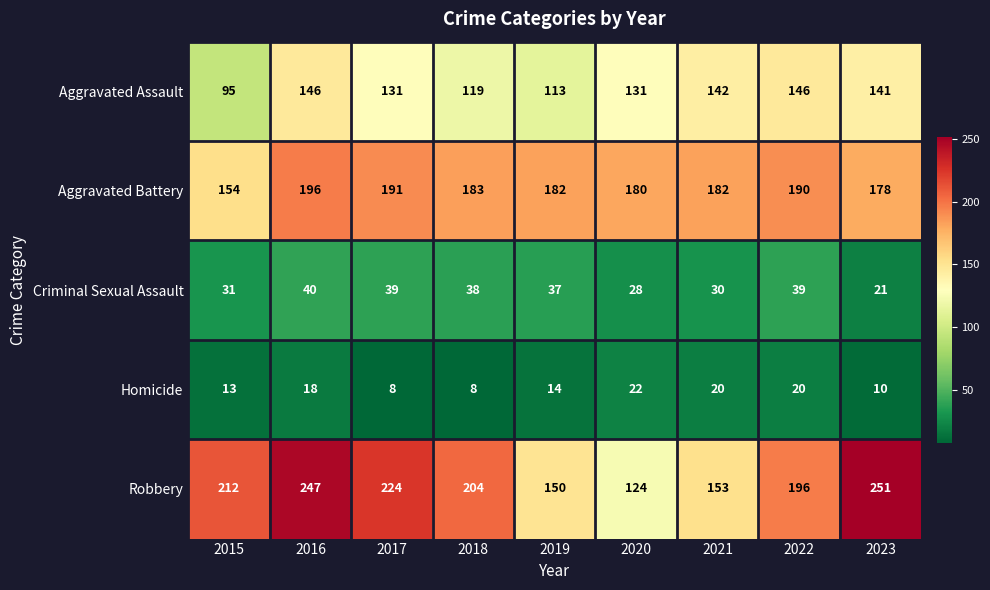

What is the difference between the second highest and second lowest values in the Aggravated Battery series?

13